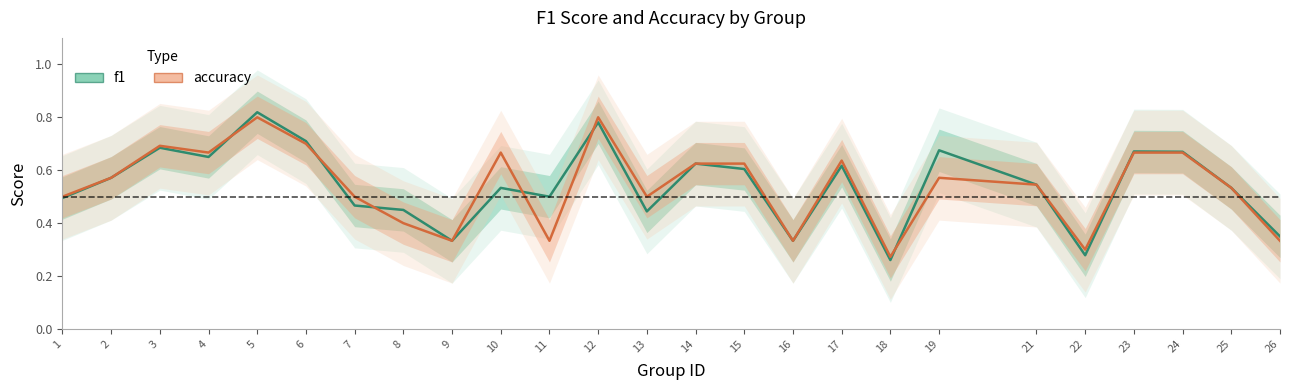

Reading right to left, list all the values displayed in this chart.

f1: 0.4	0.5	0.7	0.7	0.3	0.5	0.7	0.3	0.6	0.3	0.6	0.6	0.4	0.8	0.5	0.5	0.3	0.5	0.5	0.7	0.8	0.7	0.7	0.6	0.5
accuracy: 0.3	0.5	0.7	0.7	0.3	0.5	0.6	0.3	0.6	0.3	0.6	0.6	0.5	0.8	0.3	0.7	0.3	0.4	0.5	0.7	0.8	0.7	0.7	0.6	0.5